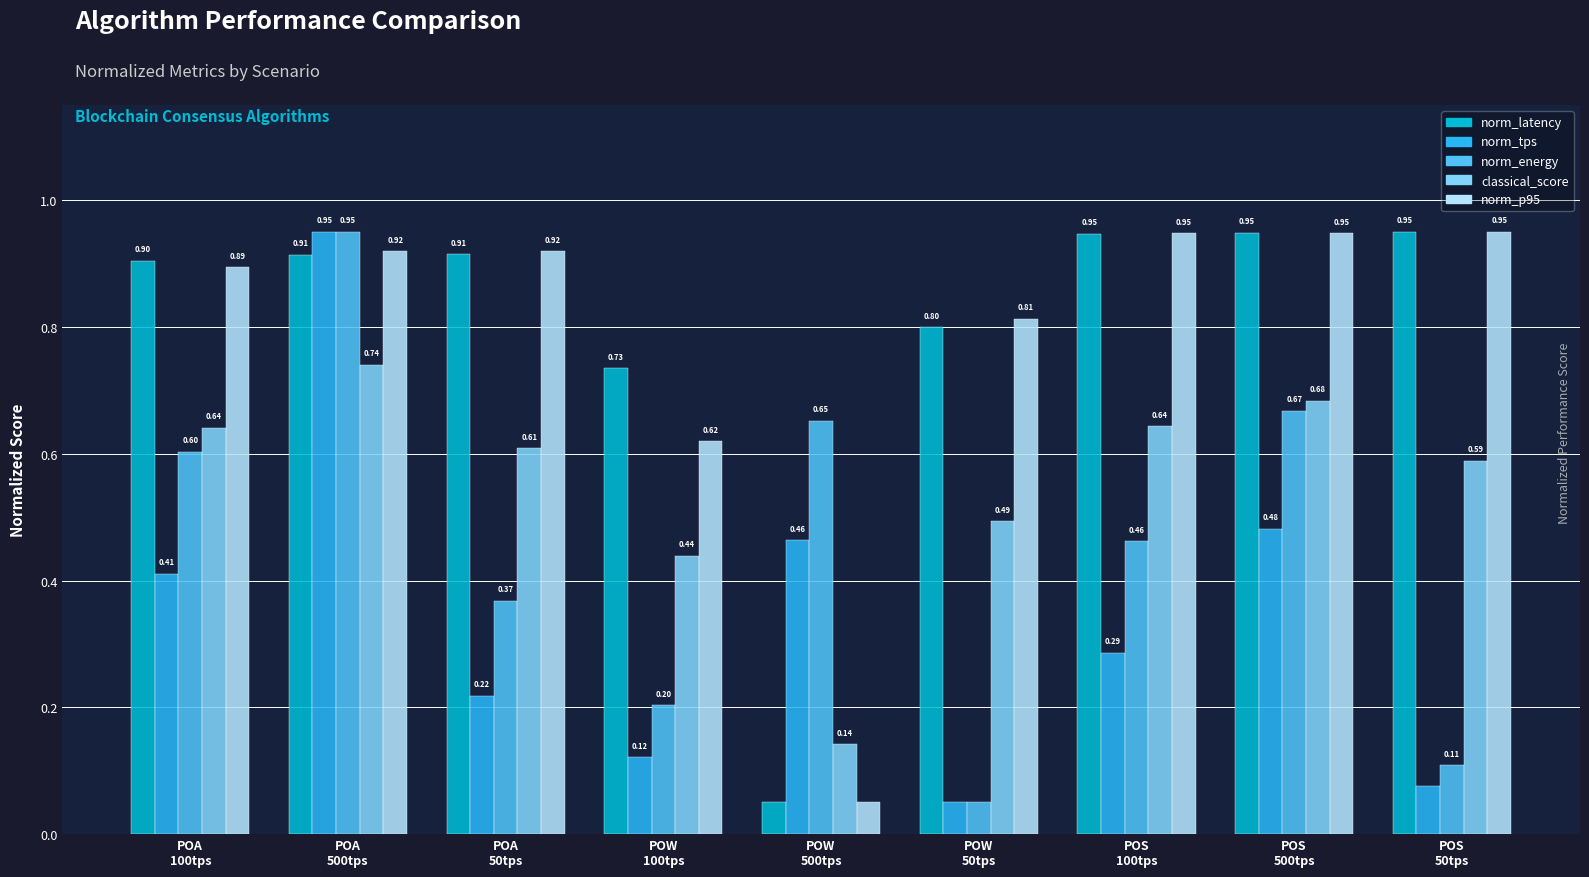

Count the number of categories in the chart.

9